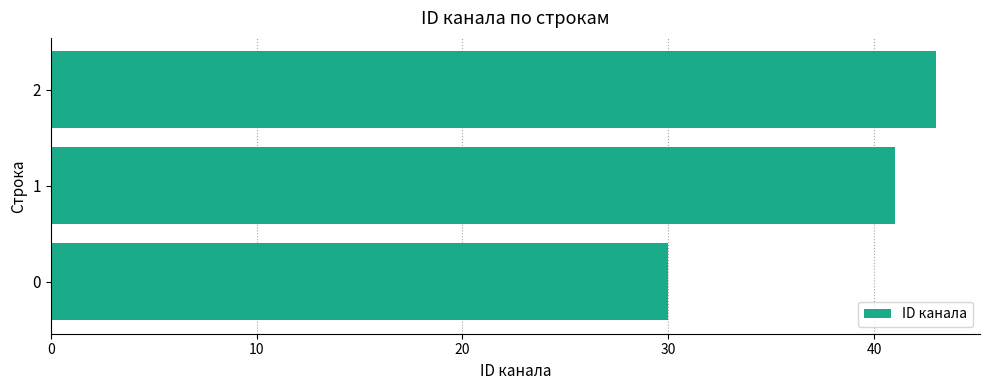

What is the smallest value displayed?

30